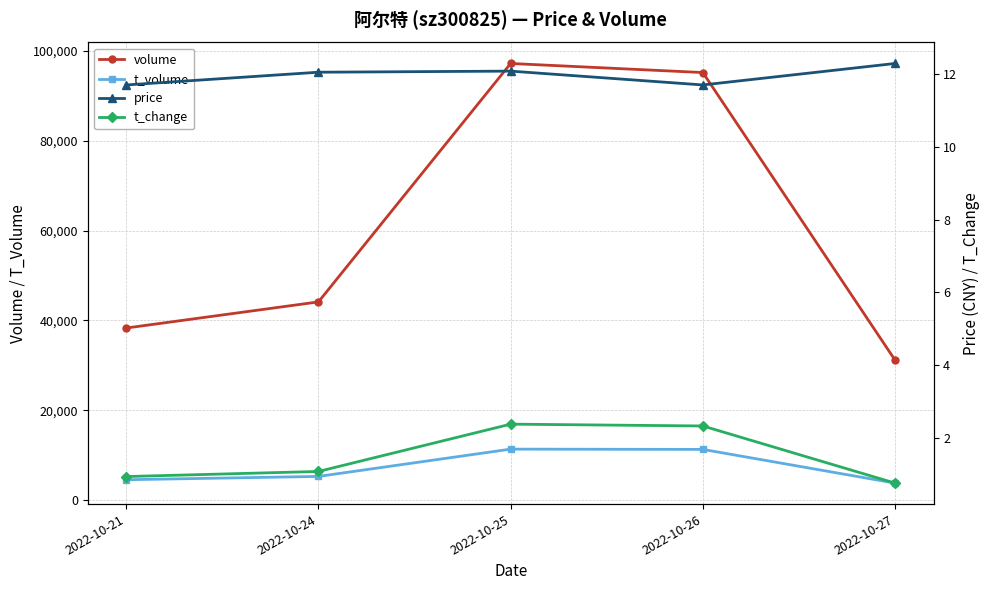

What is the value of the t_change point at the 4th from the left?

2.3